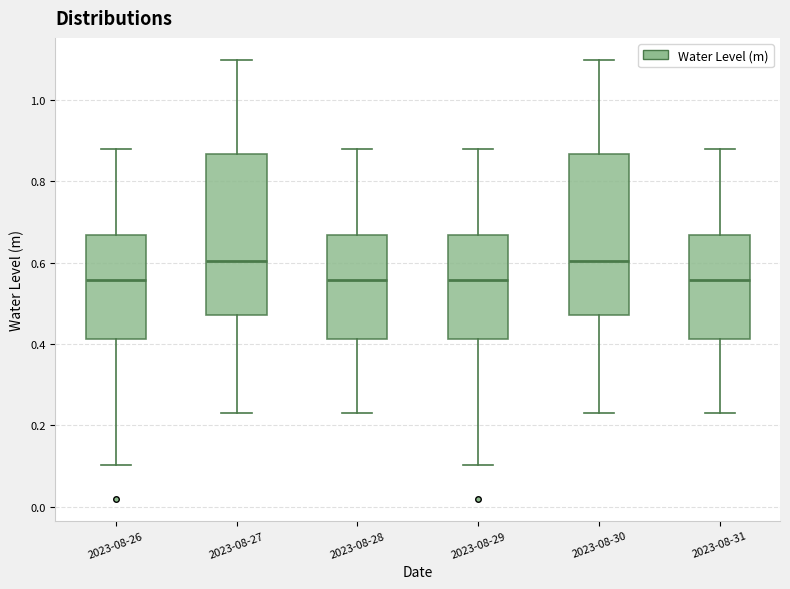

Where does the median line of the box for 2023-08-27 sit on the y-axis? The values are not printed on the chart, so give them approximately, as read against the axis.

0.60